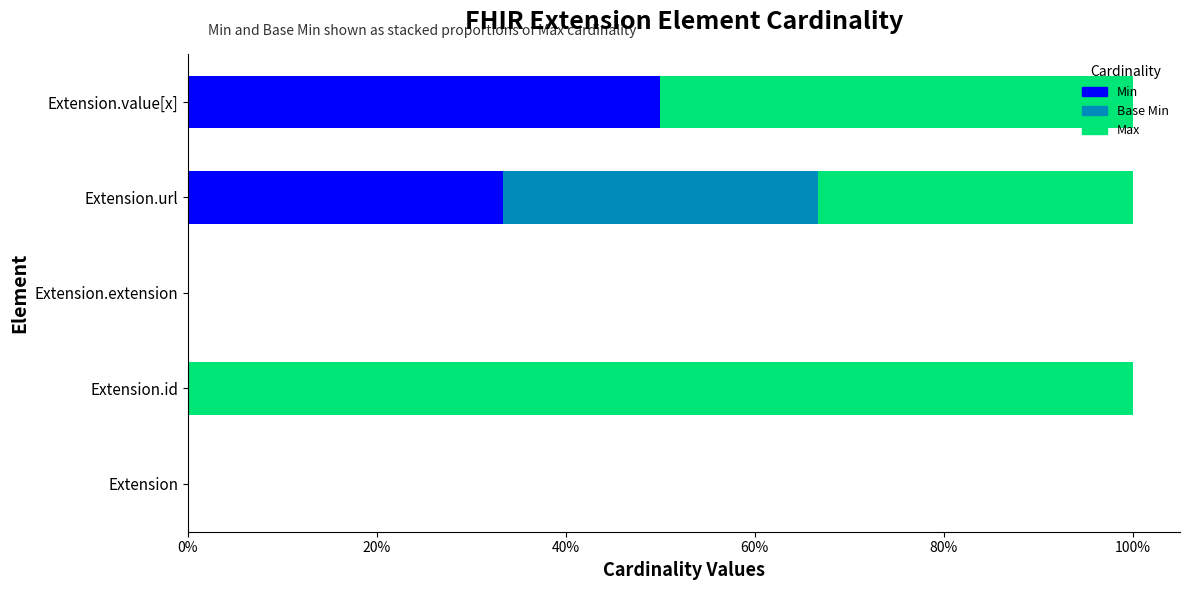

Which category has the highest value in the Min series?

Extension.value[x]